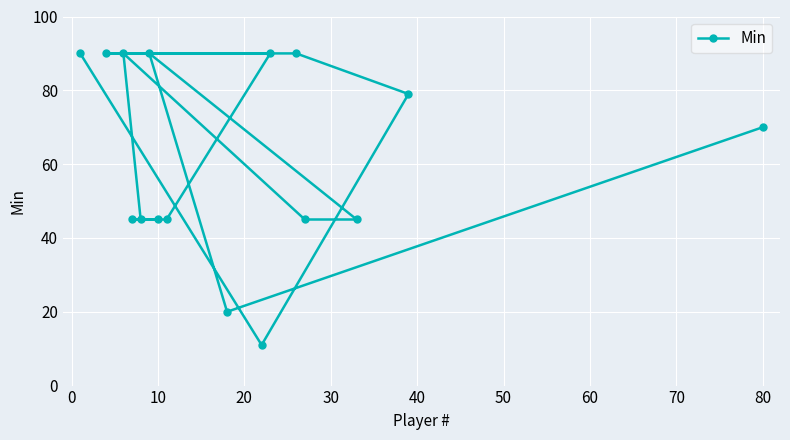

What is the maximum value shown in the chart?

90